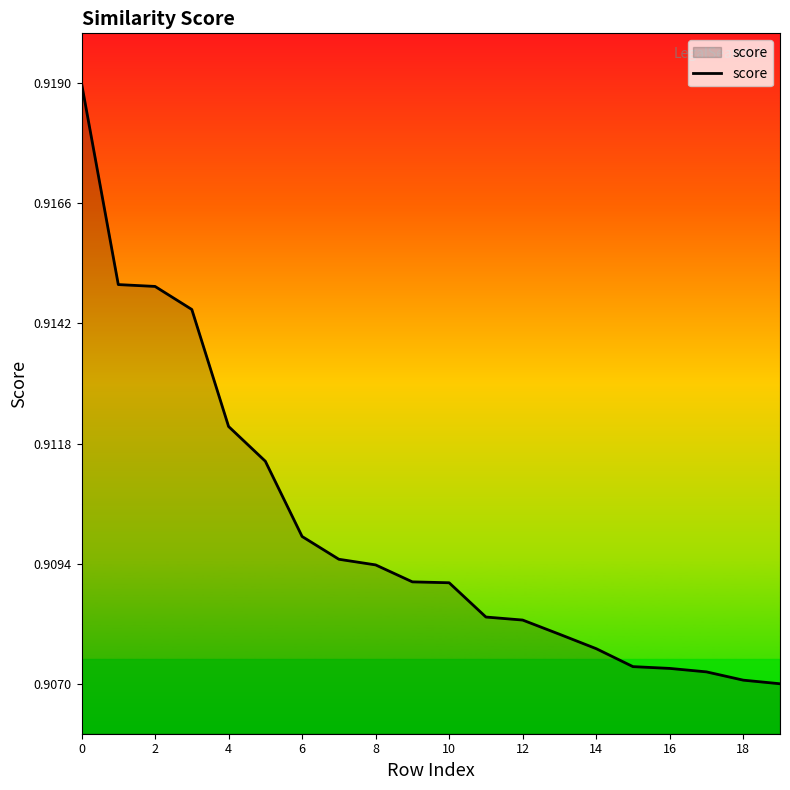

What is the label of the 3rd point from the right?

17